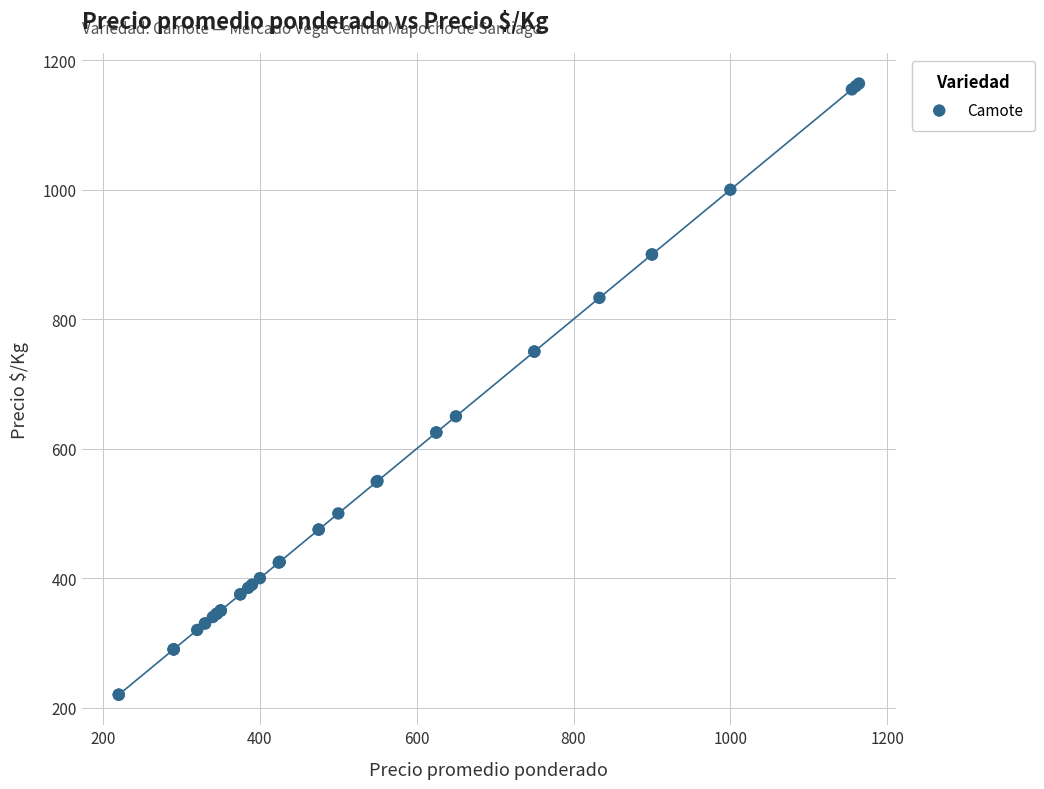

What Y value in the scatter plot is closest to 692?

650